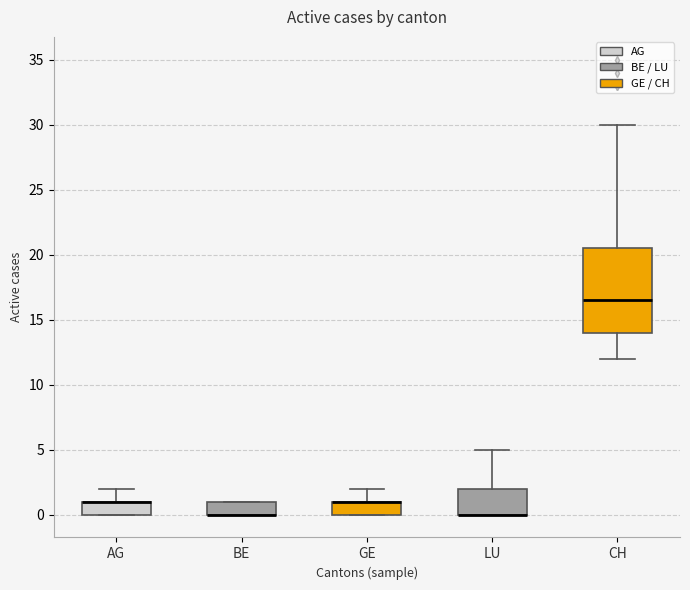

Which box is the tallest, from its lower edge to its upper edge?

CH